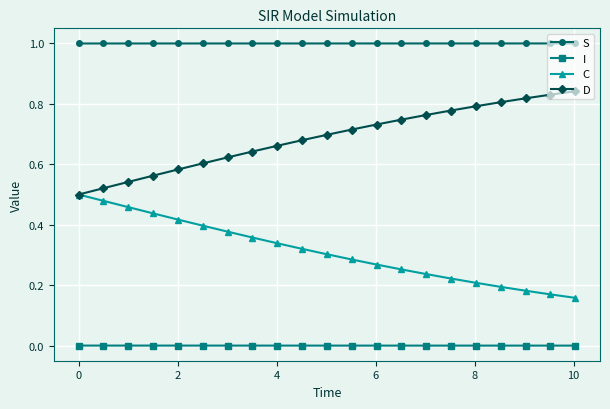

List the series in order of their peak value, lowest first.

I, C, D, S